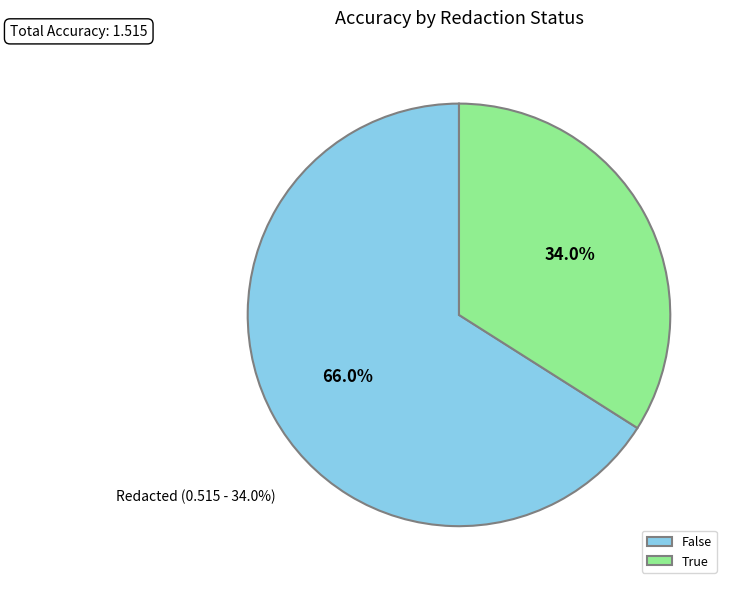

Rank the categories by value from highest to lowest.

False, True